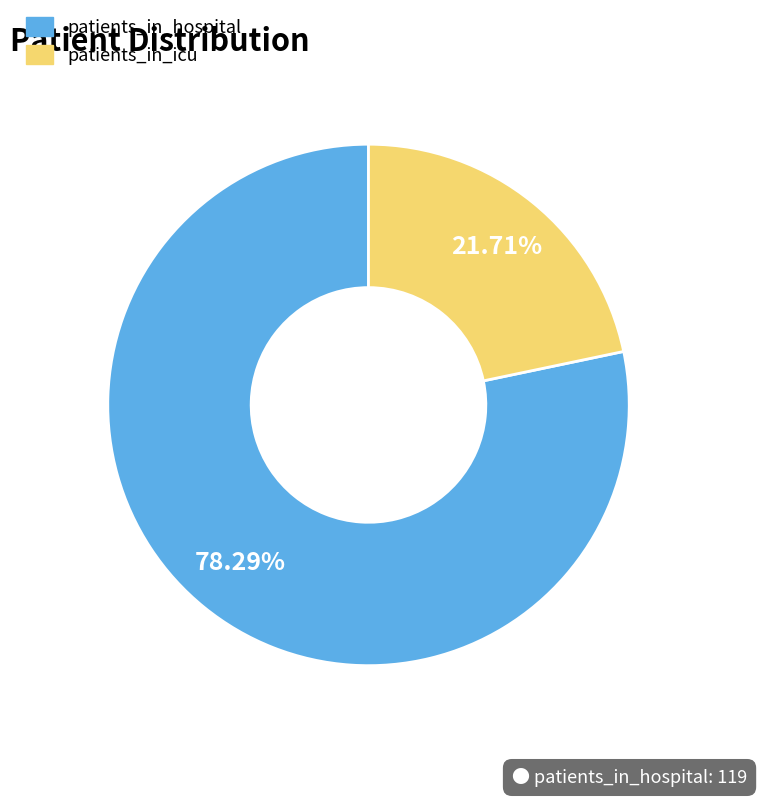

To the nearest percent, what is the average slice percentage?

50%